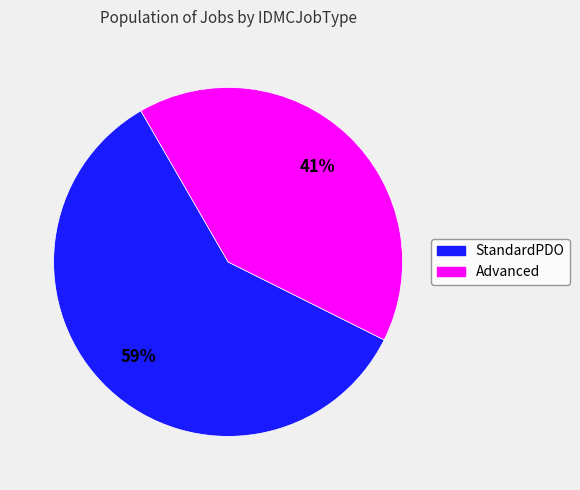

Do StandardPDO and Advanced together represent more than half of the pie?

Yes